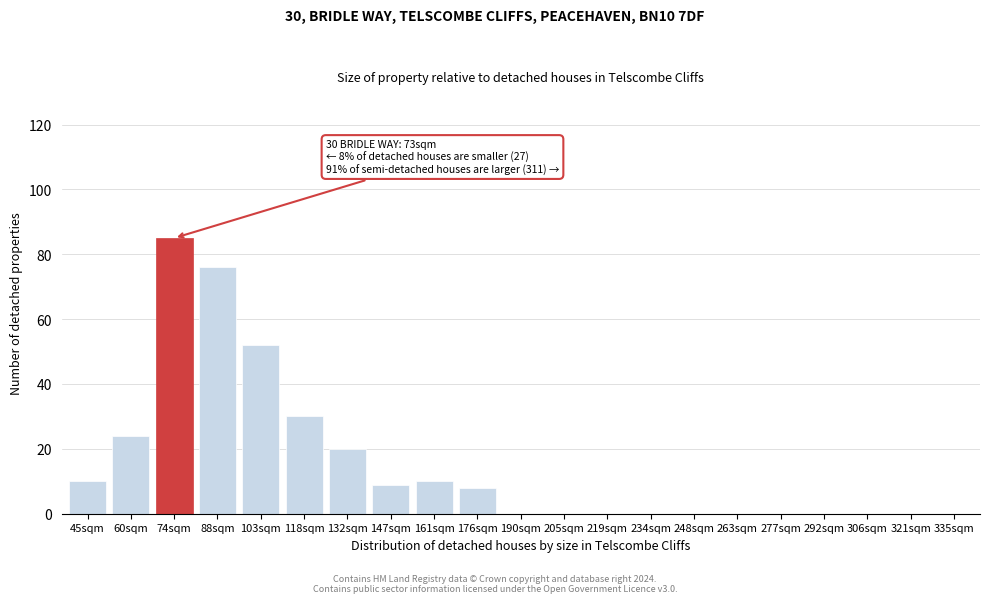

Reading left to right, extract all data points from this chart.

45sqm=10	60sqm=24	74sqm=85	88sqm=76	103sqm=52	118sqm=30	132sqm=20	147sqm=9	161sqm=10	176sqm=8	190sqm=0	205sqm=0	219sqm=0	234sqm=0	248sqm=0	263sqm=0	277sqm=0	292sqm=0	306sqm=0	321sqm=0	335sqm=0